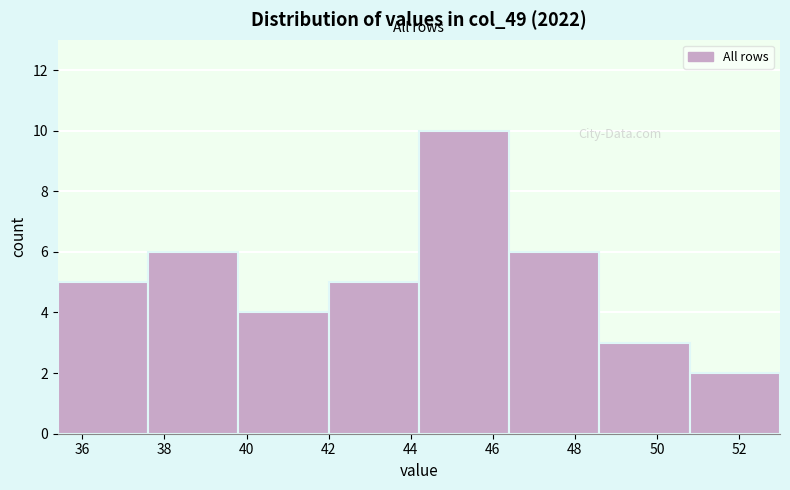

Reading left to right, transcribe this chart: for each bar, give the range it covers on the x-axis and its height. The values are not printed on the chart, so give them approximately, as read against the axis.

35.4 to 37.6: 5
37.6 to 39.8: 6
39.8 to 42.0: 4
42.0 to 44.2: 5
44.2 to 46.4: 10
46.4 to 48.6: 6
48.6 to 50.8: 3
50.8 to 53.0: 2